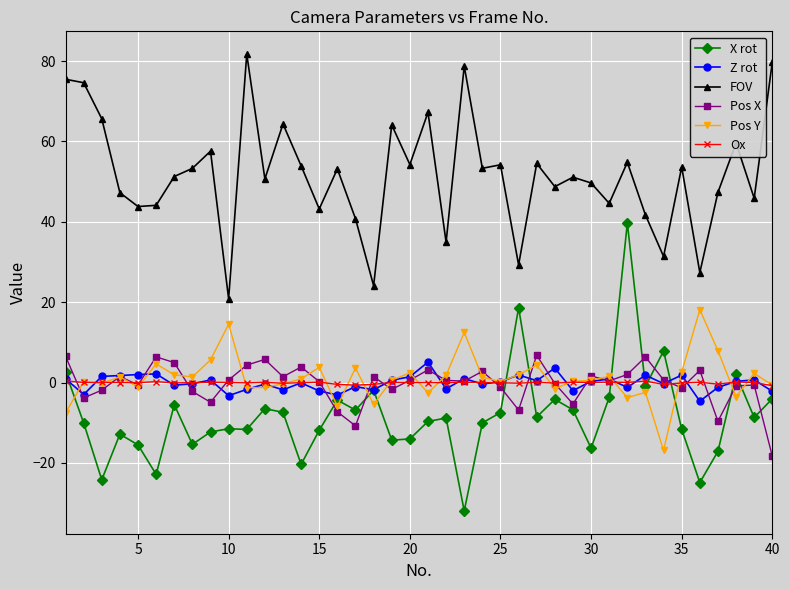

True or false: Pos Y has more than 1 points higher than both neighbors.

True